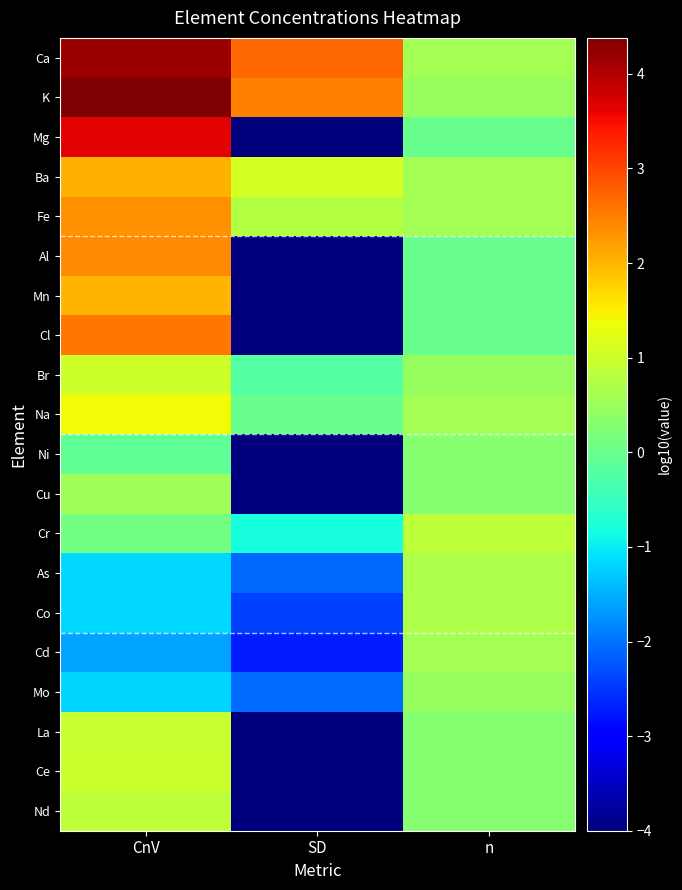

Between SD and CnV, which is larger?

CnV